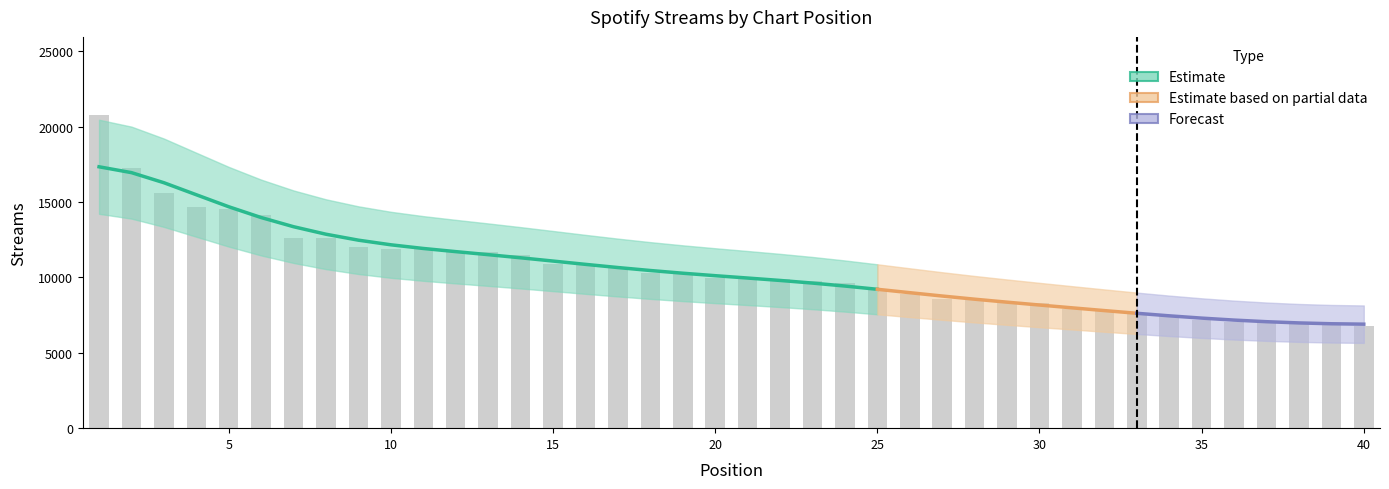

How many data points are less than 9996?

20